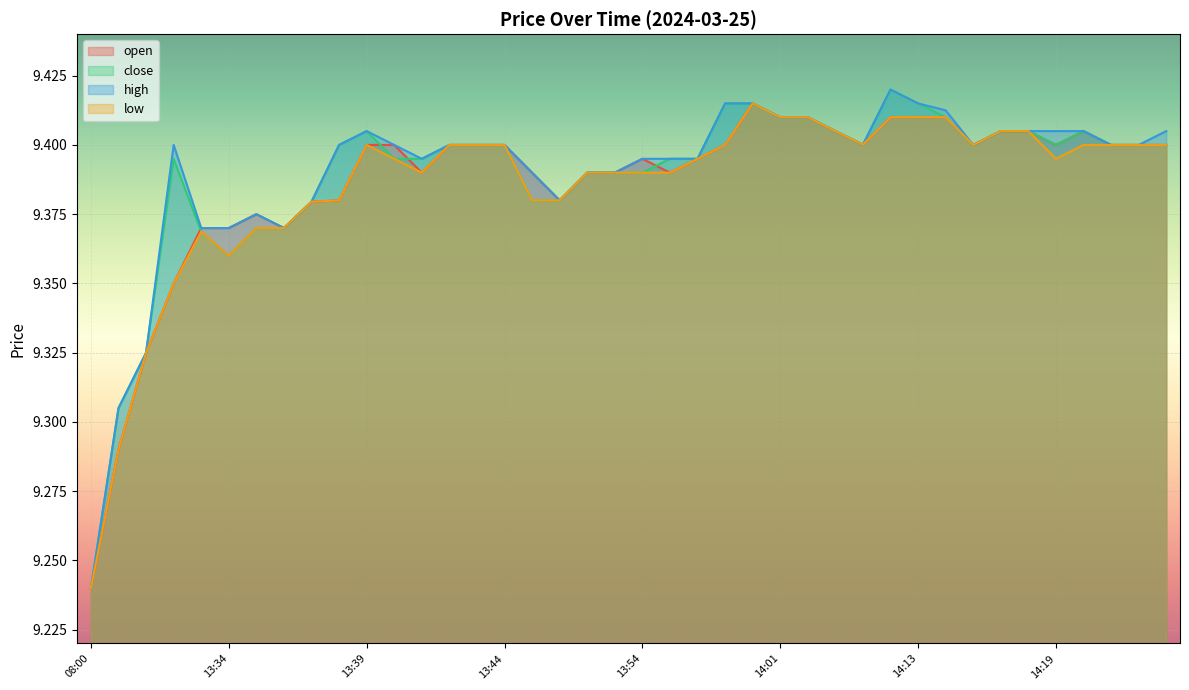

What is the approximate value of high at 14:03?

9.4